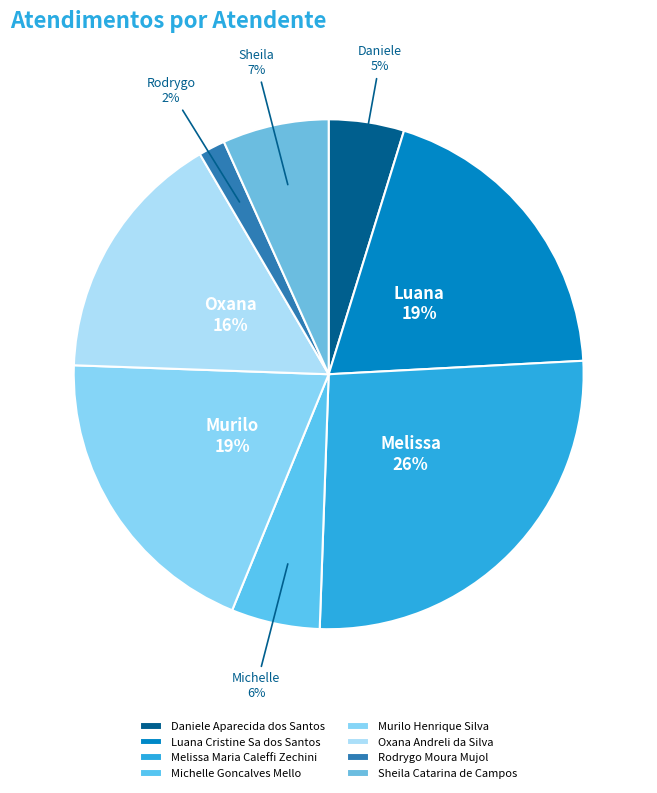

Is there a majority slice in this chart?

No